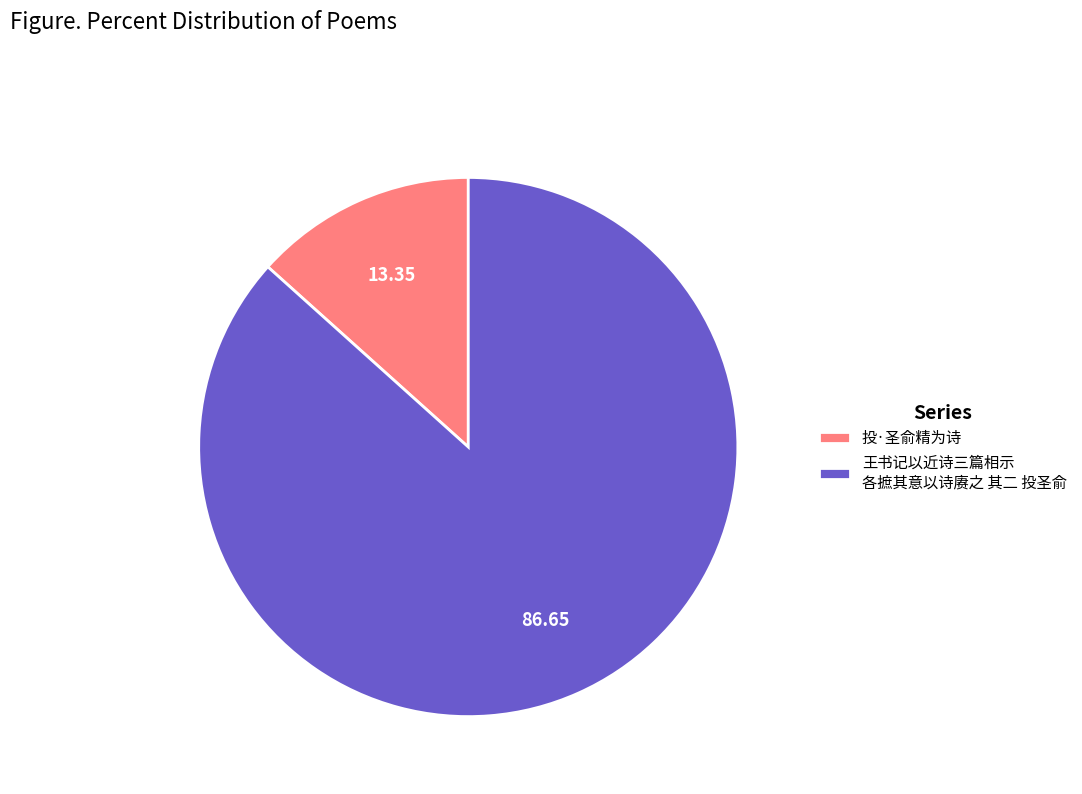

Between 王书记以近诗三篇相示 各摭其意以诗赓之 其二 投圣俞 and 投·圣俞精为诗, which is larger?

王书记以近诗三篇相示 各摭其意以诗赓之 其二 投圣俞